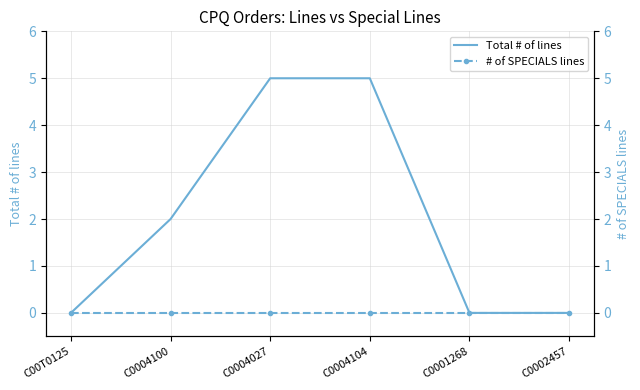

At how many categories does at least one series exceed 0?

3